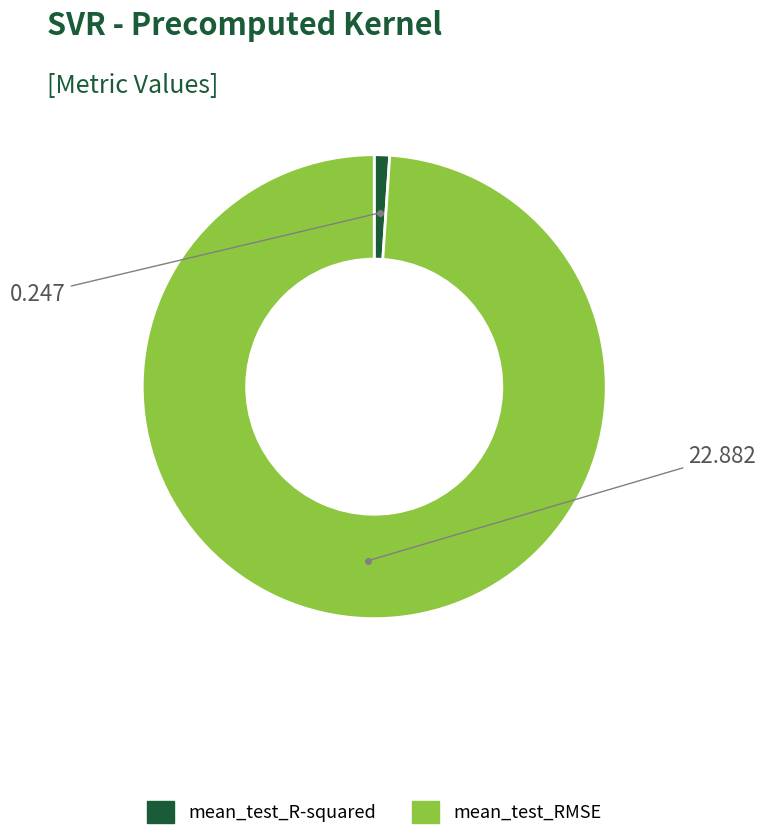

Is mean_test_R-squared the majority of the pie?

No